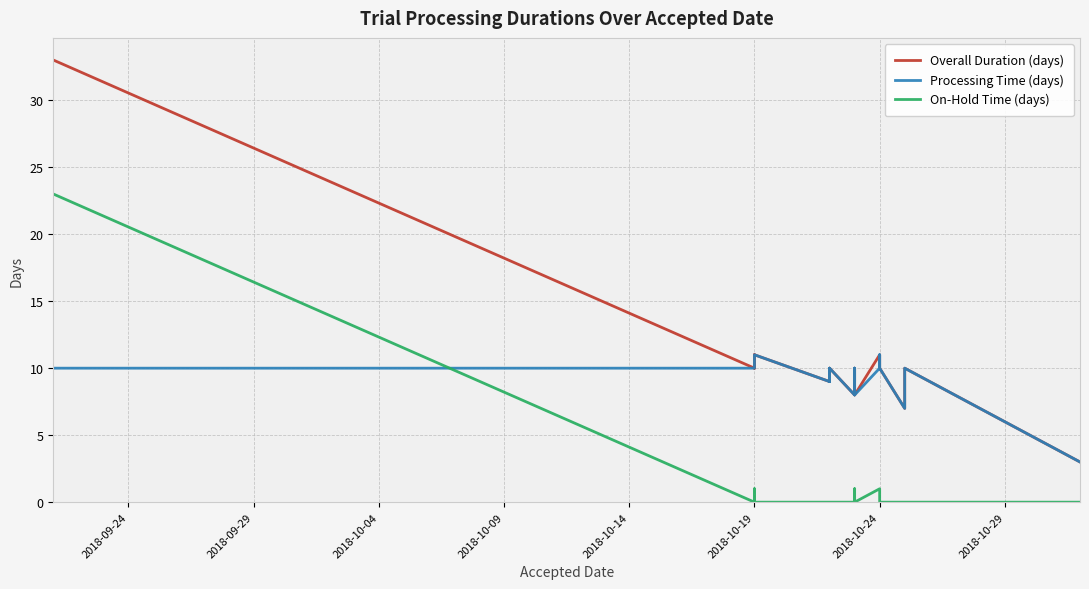

What are all the series names shown in the legend?

Overall Duration (days), Processing Time (days), On-Hold Time (days)